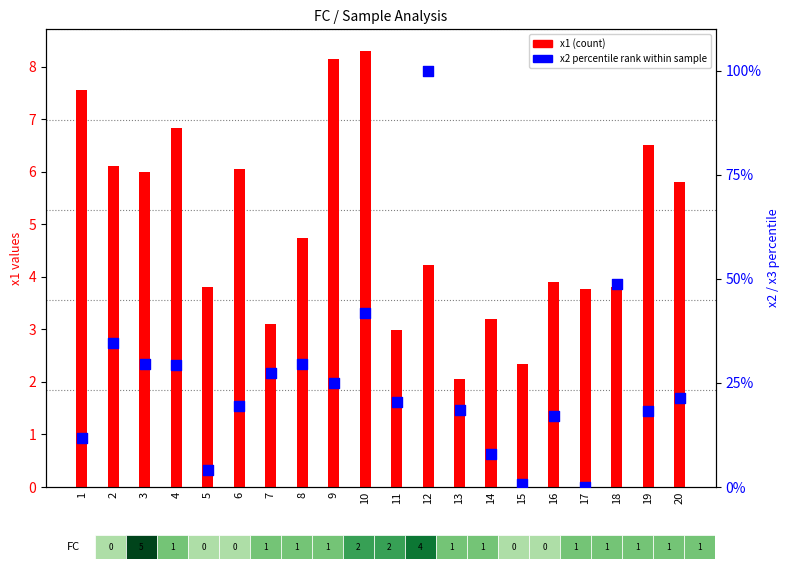

Is the value of x1 (count) at 13 greater than the value of x2 percentile rank at 7?

No